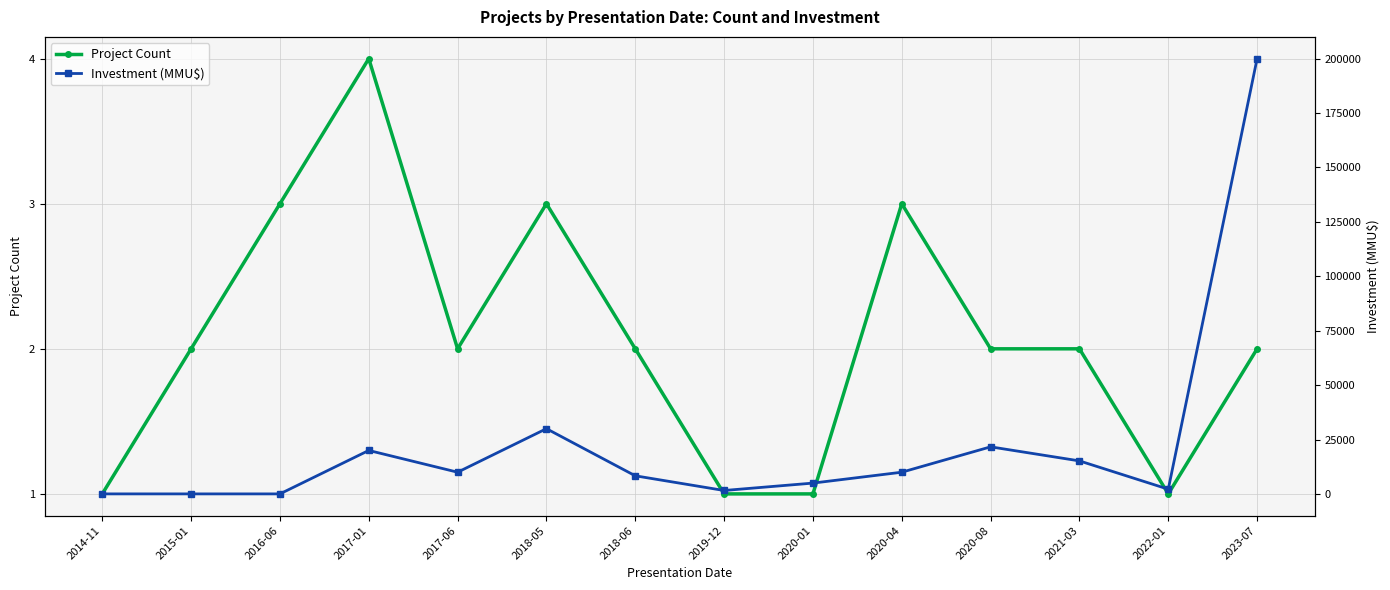

True or false: Investment (MMU$) and Project Count cross at least once.

False